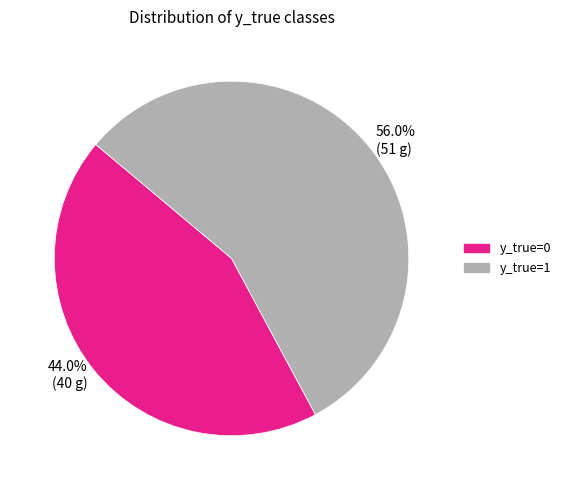

What is the ratio of the value at y_true=1 to the value at y_true=0?

1.3